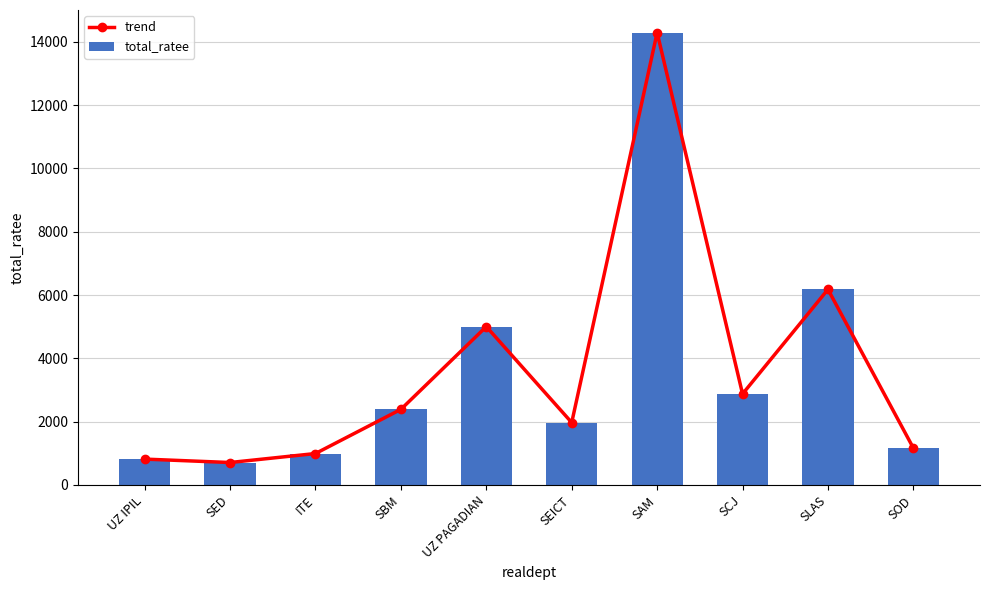

Which has a higher value, SED or SBM?

SBM